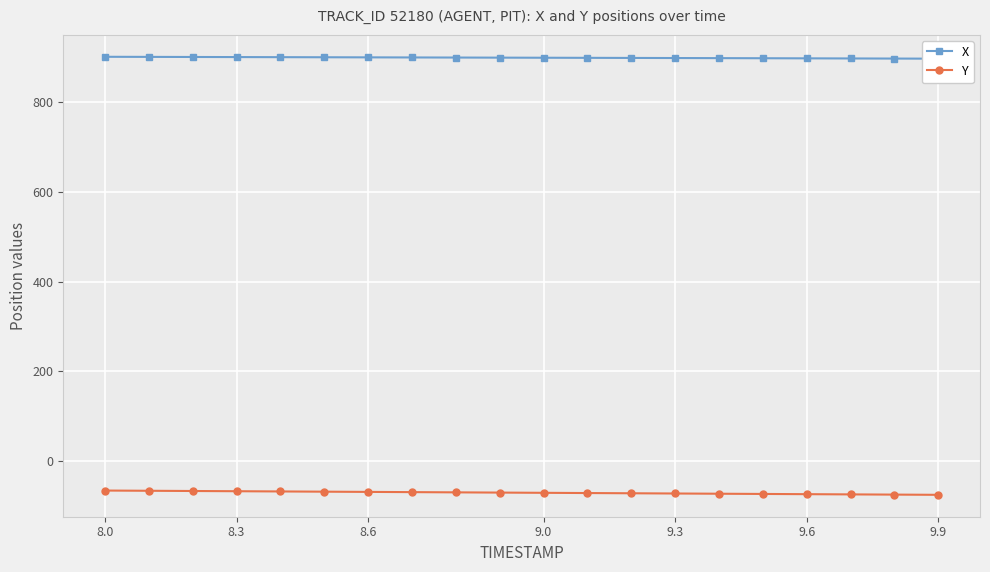

What is the maximum value for Y?

-65.7